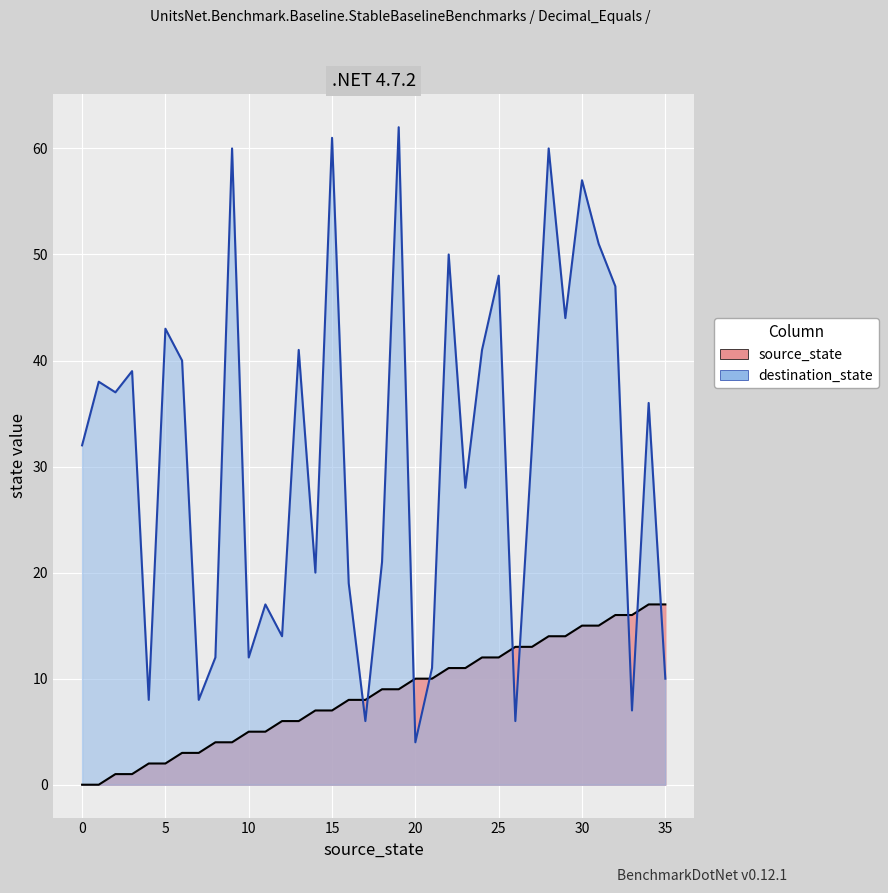

Which series has the largest total across all categories?

destination_state